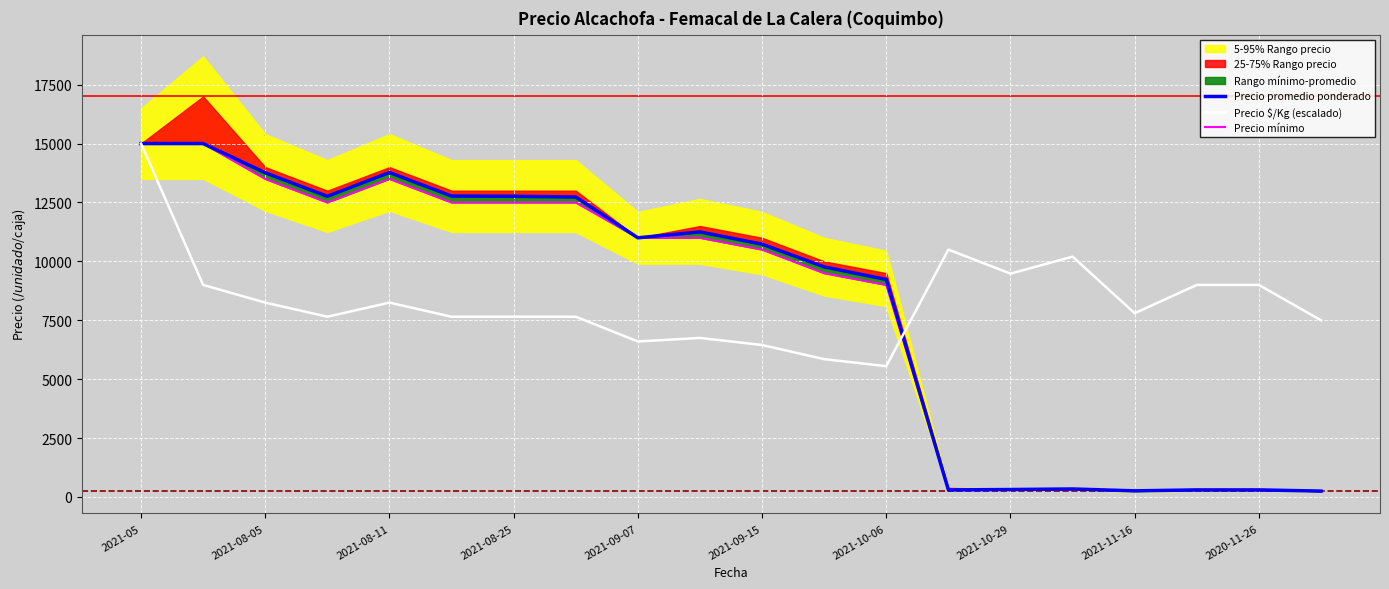

Which category has the highest value across all series?

2021-05